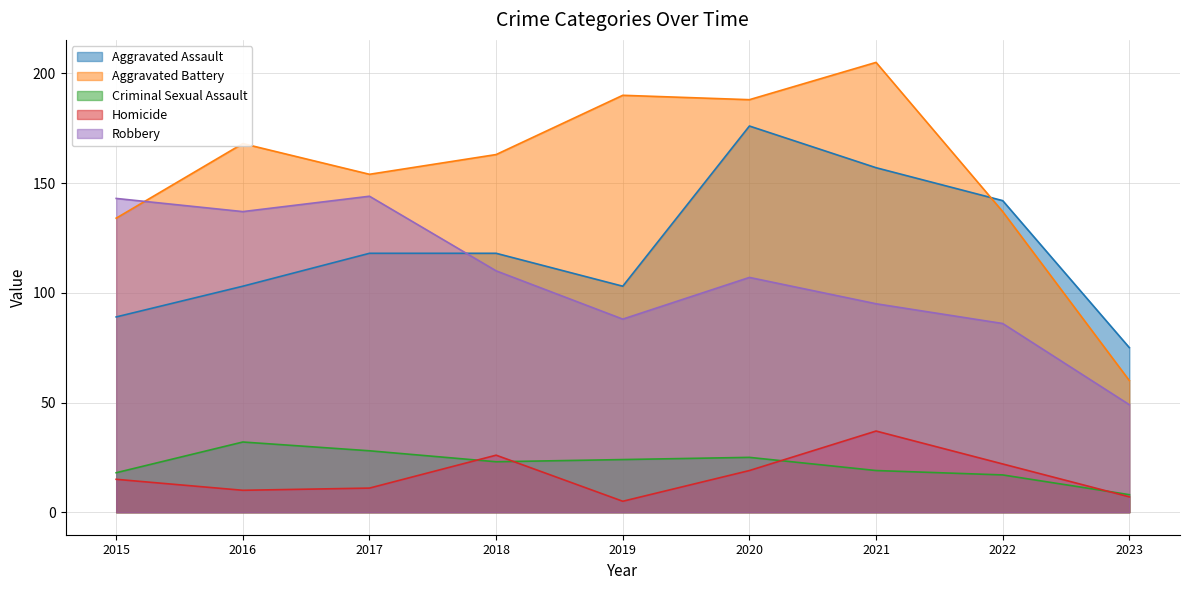

True or false: Aggravated Assault and Criminal Sexual Assault cross at least once.

False